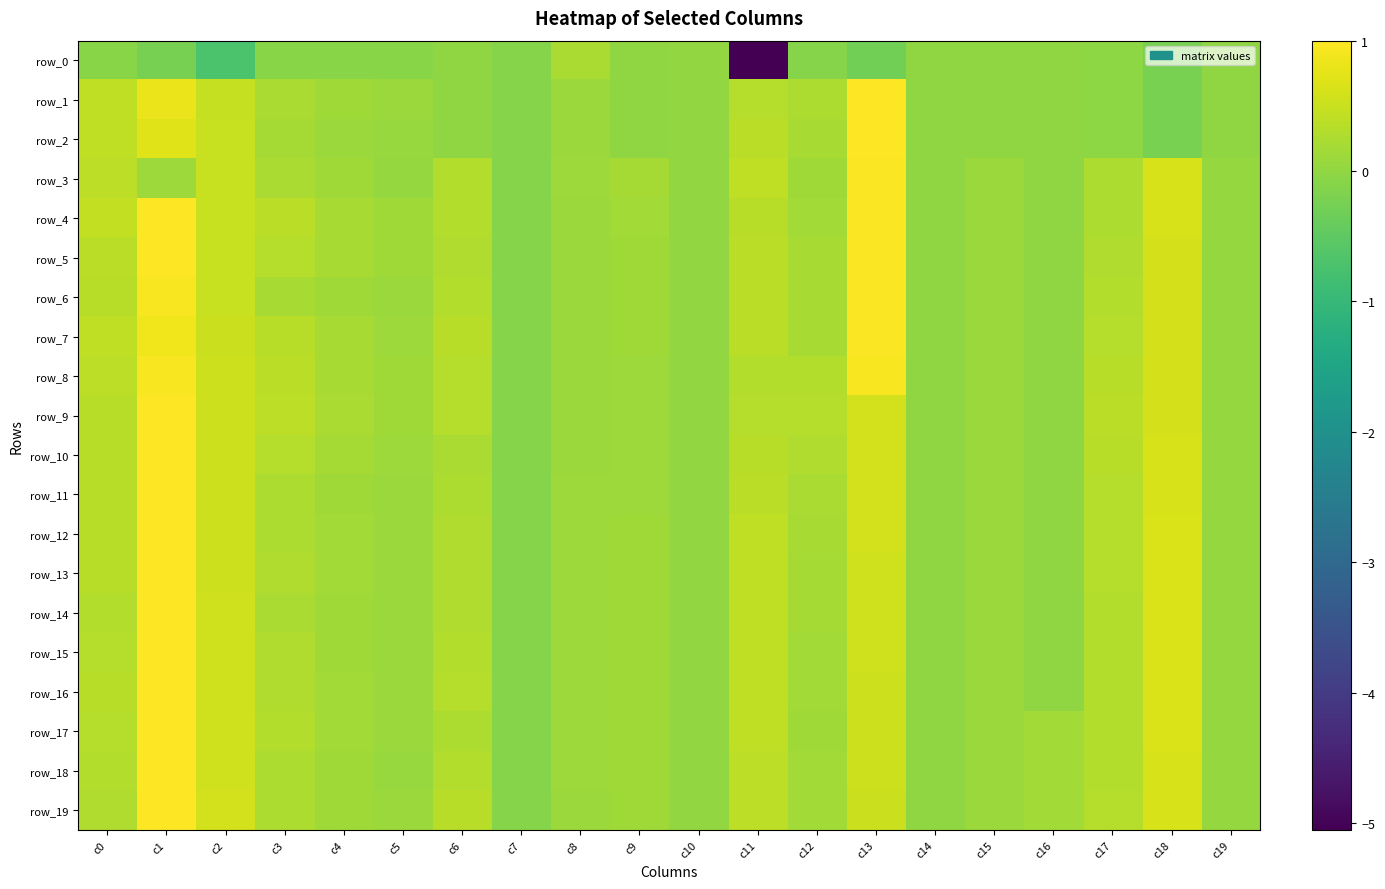

How many data points in row_10 are less than 0?

3